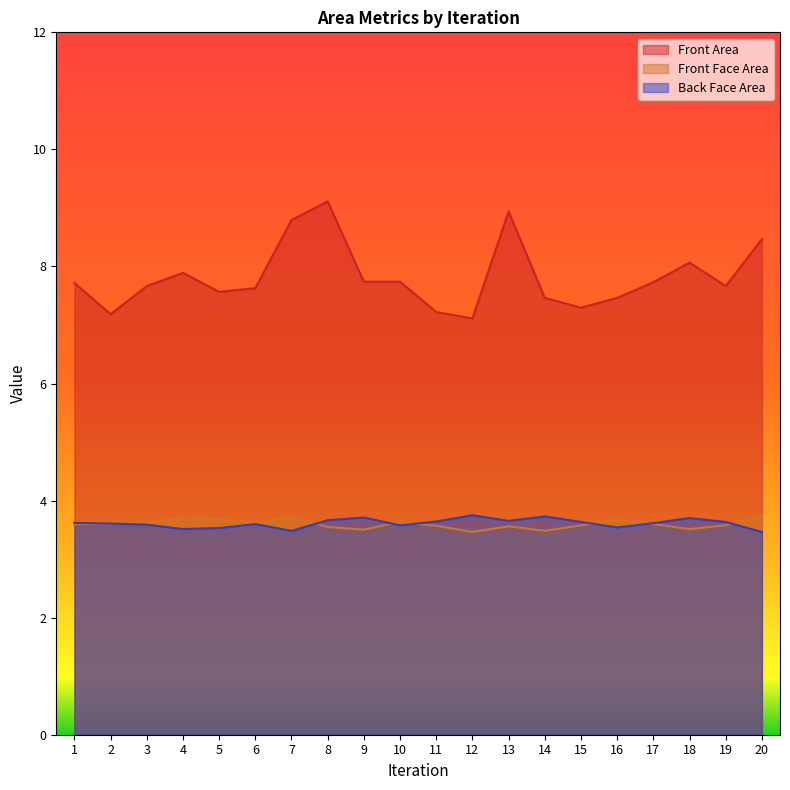

What is the value of the Back Face Area point at the 19th from the left?

3.6